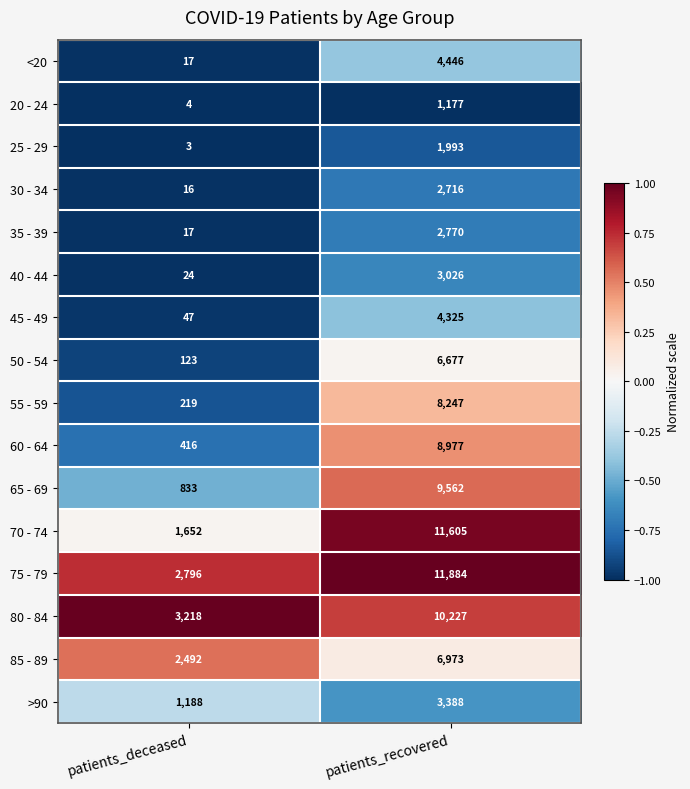

Rank the series at patients_recovered from highest to lowest value.

75 - 79, 70 - 74, 80 - 84, 65 - 69, 60 - 64, 55 - 59, 85 - 89, 50 - 54, <20, 45 - 49, >90, 40 - 44, 35 - 39, 30 - 34, 25 - 29, 20 - 24